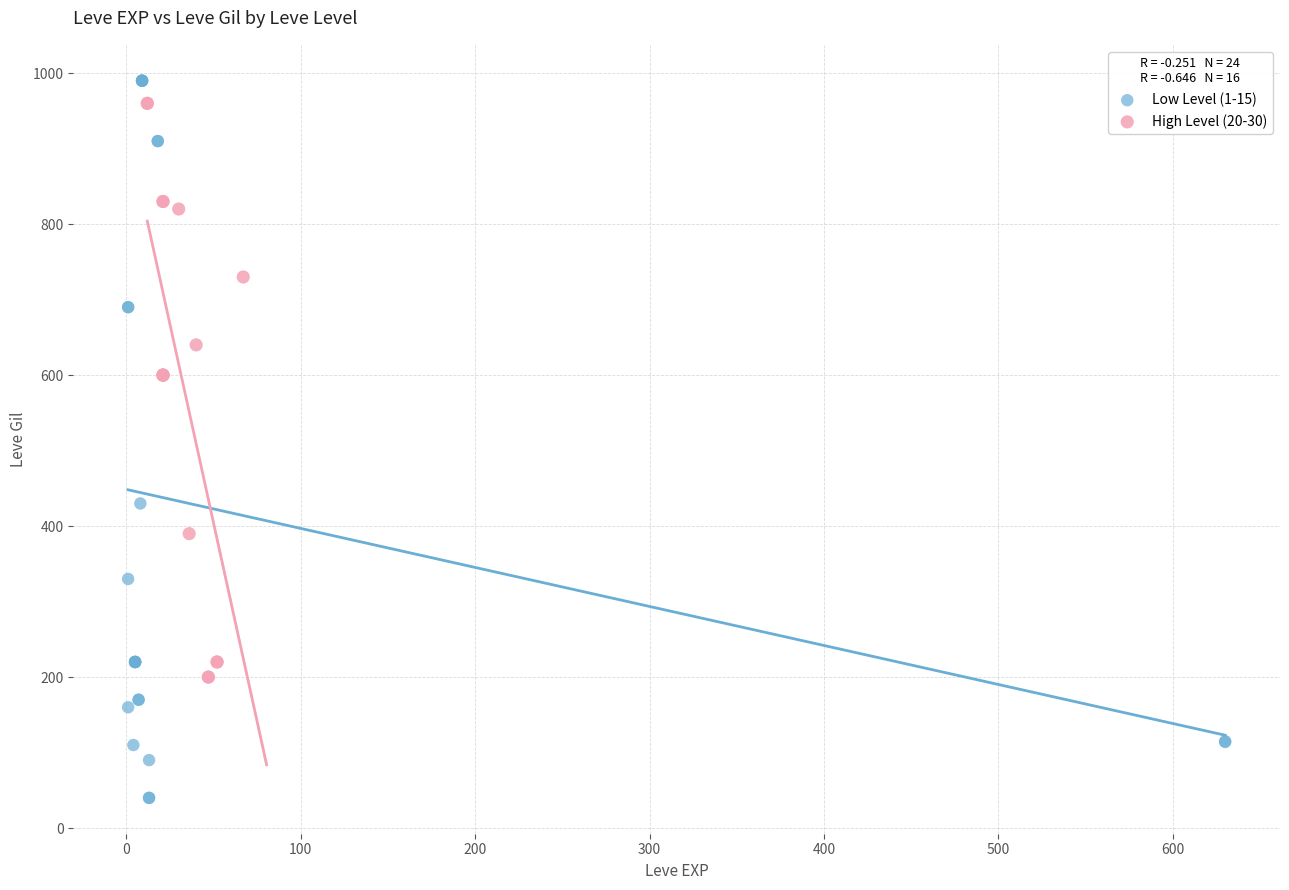

Which series has the widest spread of Y values?

Low Level (1-15)